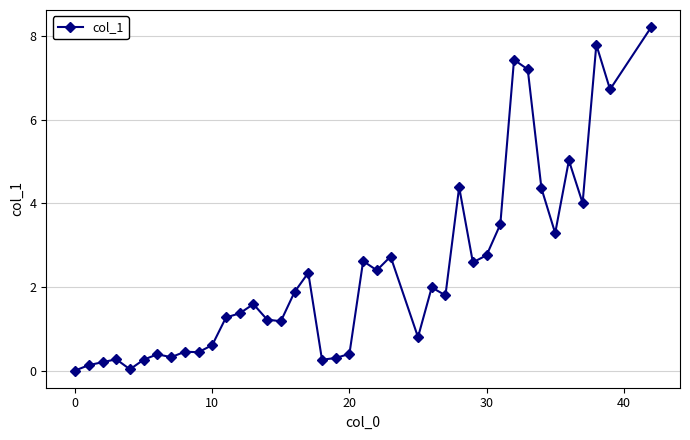

True or false: the data has more than 1 interior local peaks.

True